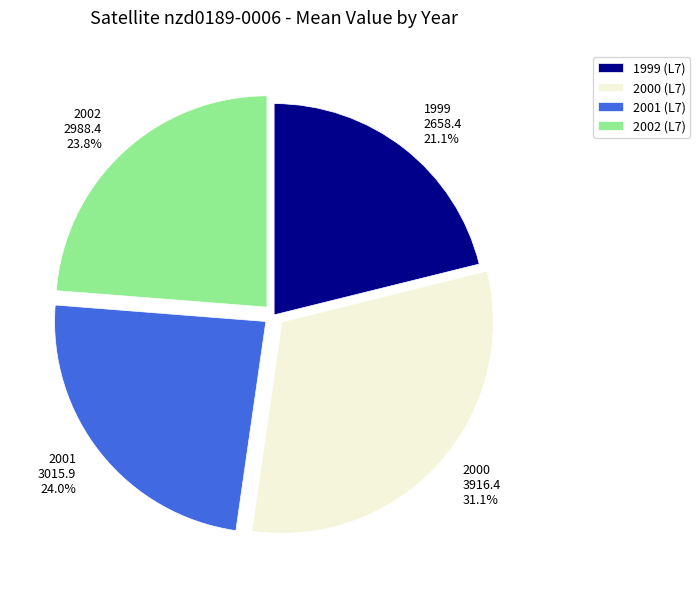

Approximately how many times larger is the value at 2001 3015.9 24.0% compared to 1999 2658.4 21.1%?

1.1